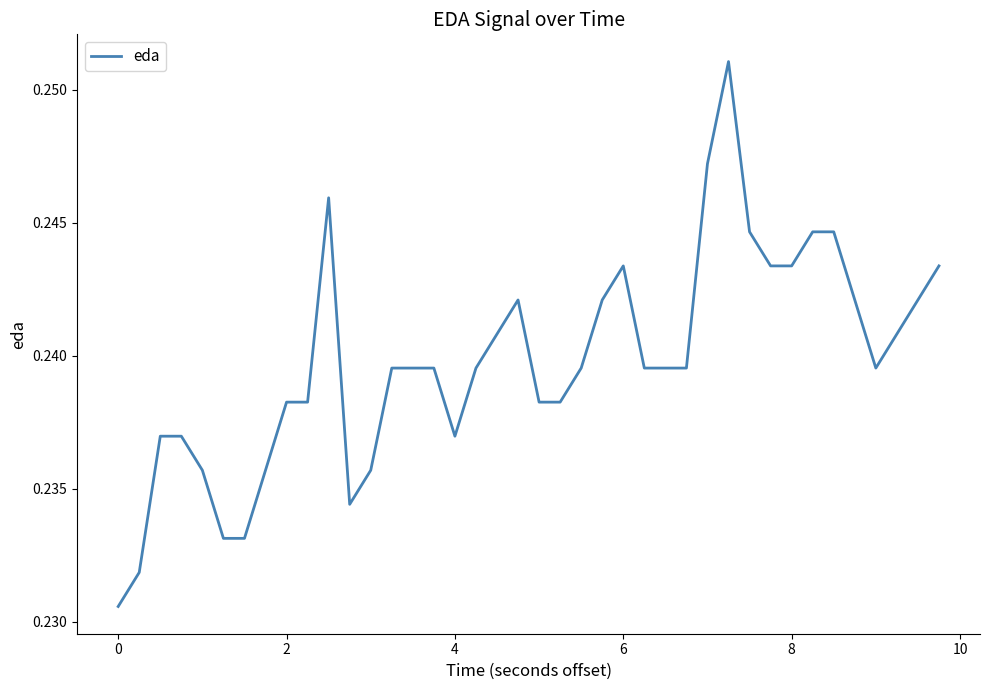

The chart shows a value of 0.4 at 4. True or false?

False